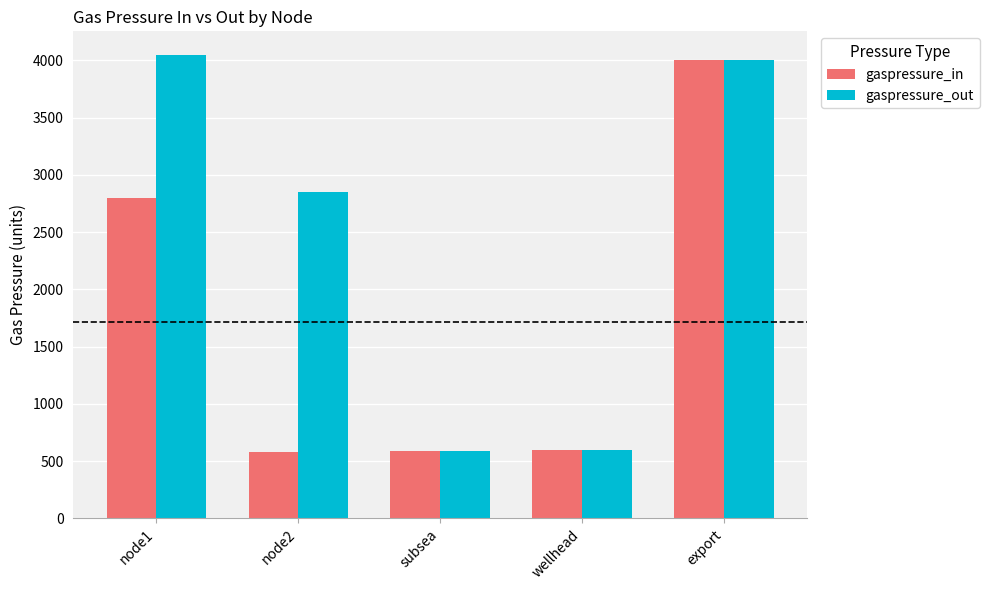

Does the chart contain stacked bars?

No